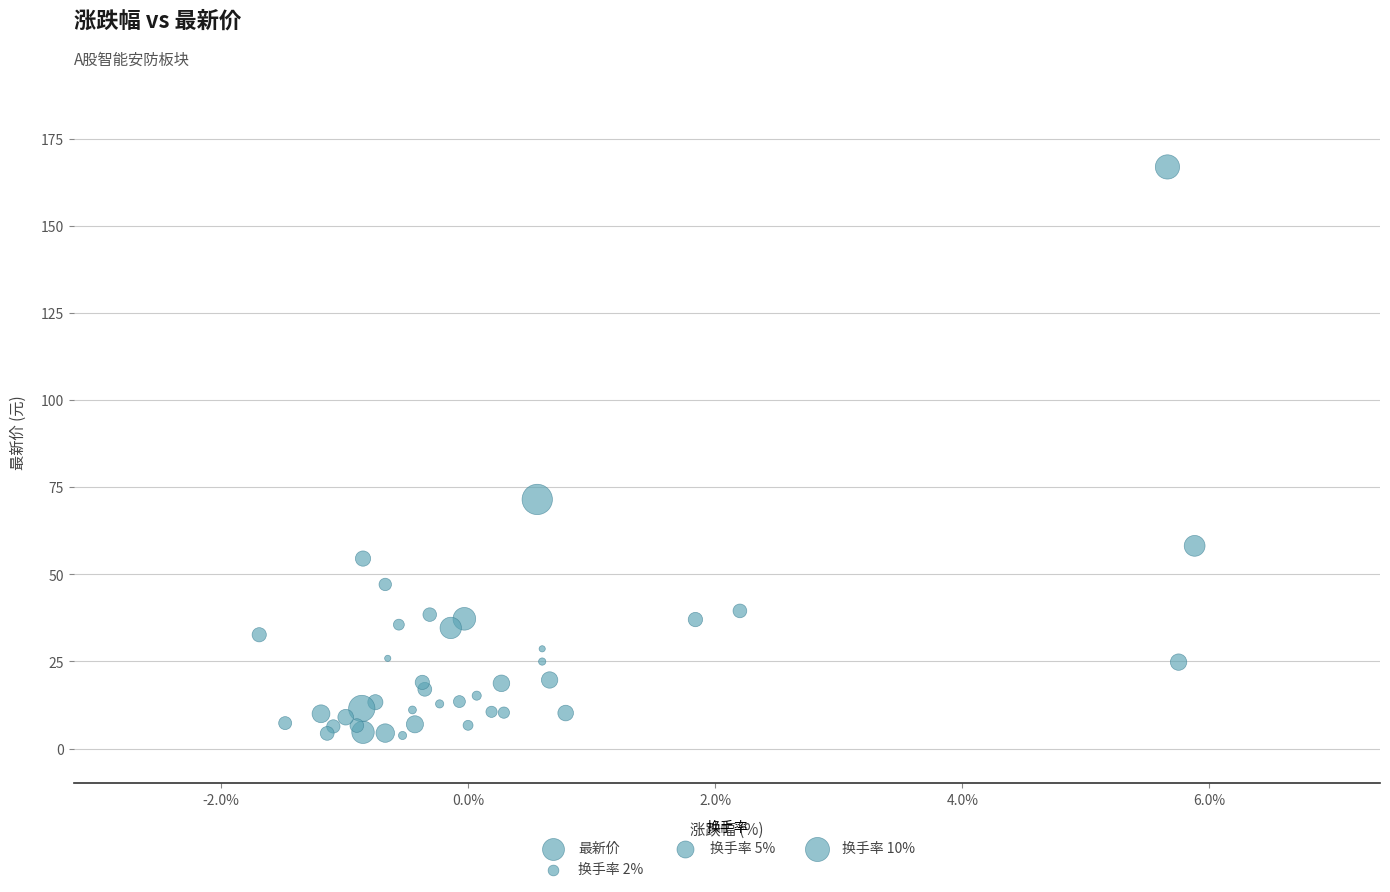

What Y value in the scatter plot is closest to 85?

71.5